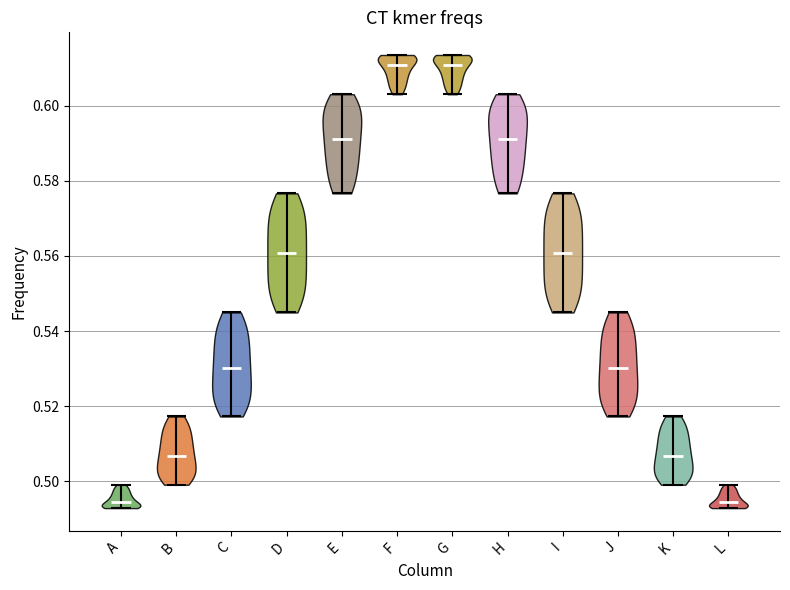

Reading left to right, read every violin against the y-axis: where its median line is, and the lowest and highest points it reaches. The values are not printed on the chart, so give them approximately, as read against the axis.

A: median line 0.494, lowest point 0.492, highest point 0.500
B: median line 0.506, lowest point 0.500, highest point 0.518
C: median line 0.530, lowest point 0.518, highest point 0.544
D: median line 0.560, lowest point 0.544, highest point 0.576
E: median line 0.592, lowest point 0.576, highest point 0.604
F: median line 0.610, lowest point 0.604, highest point 0.614
G: median line 0.610, lowest point 0.604, highest point 0.614
H: median line 0.592, lowest point 0.576, highest point 0.604
I: median line 0.560, lowest point 0.544, highest point 0.576
J: median line 0.530, lowest point 0.518, highest point 0.544
K: median line 0.506, lowest point 0.500, highest point 0.518
L: median line 0.494, lowest point 0.492, highest point 0.500